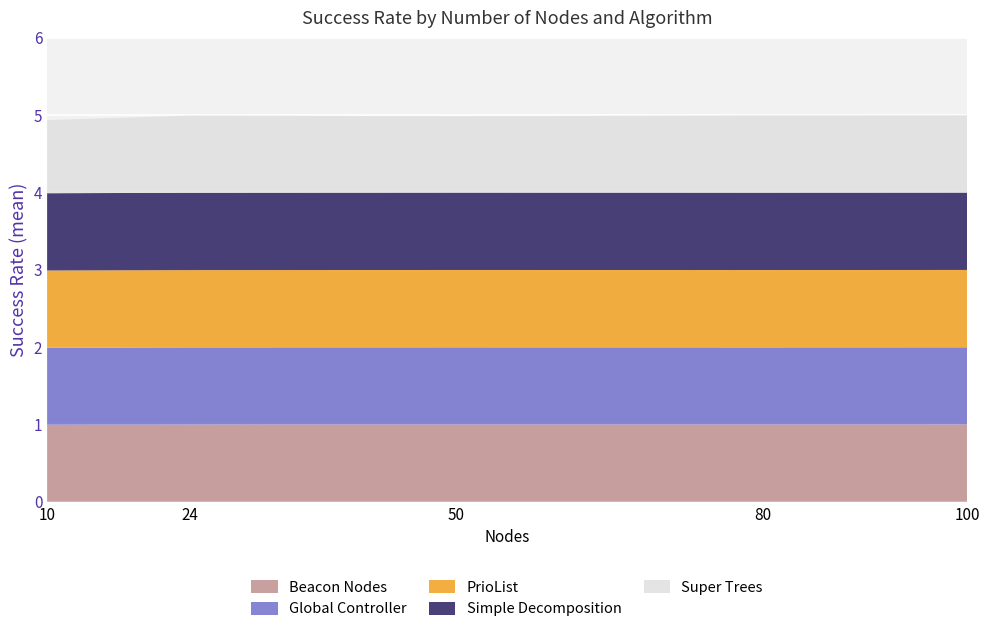

Reading right to left, list all the values displayed in this chart.

Beacon Nodes: 100=1.0	80=1.0	50=1.0	24=1.0	10=1.0
Global Controller: 100=1.0	80=1.0	50=1.0	24=1.0	10=1.0
PrioList: 100=1.0	80=1.0	50=1.0	24=1.0	10=1.0
Simple Decomposition: 100=1.0	80=1.0	50=1.0	24=1.0	10=1.0
Super Trees: 100=1.0	80=1.0	50=1.0	24=1.0	10=0.9